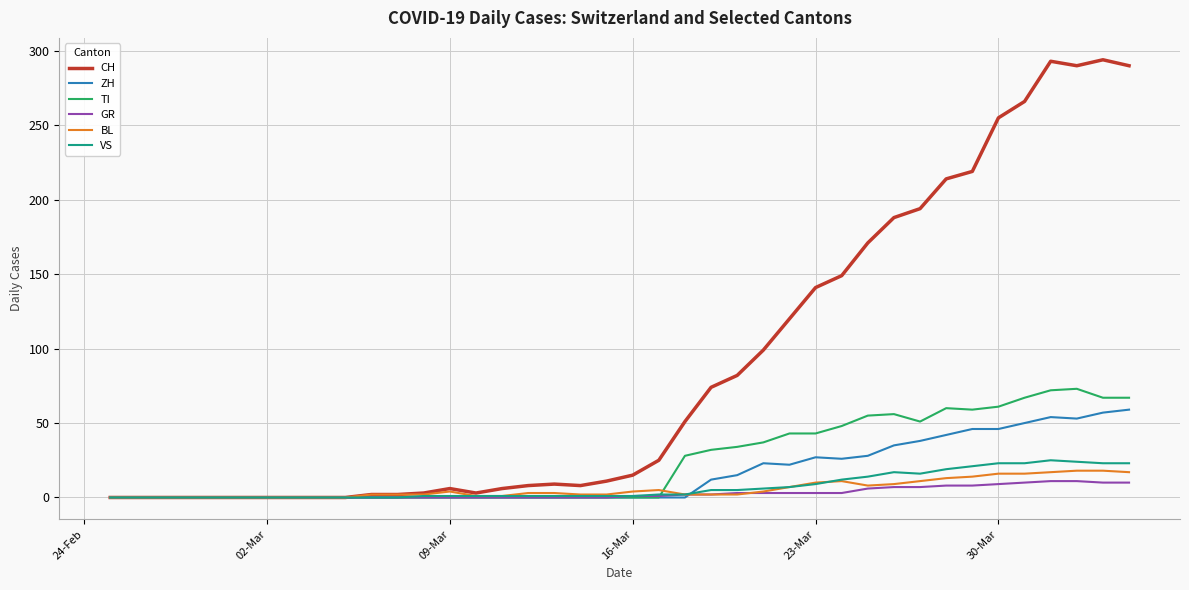

What is the highest value of the GR series?

11